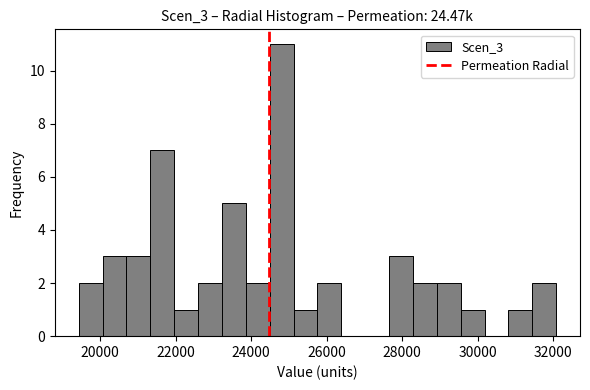

Read against the x-axis, roughly where is the centre of the tallest bar?

24800